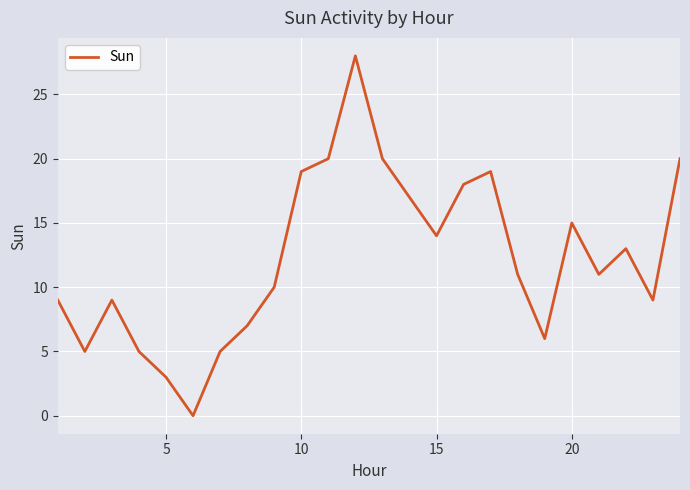

What is the maximum value shown in the chart?

28